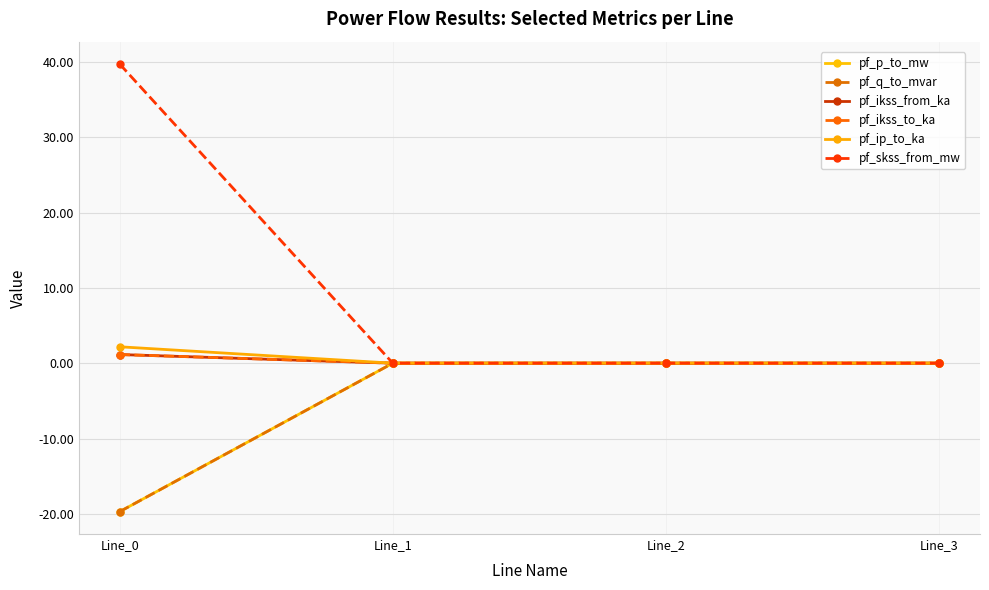

What is the difference between the maximum and minimum values in the pf_q_to_mvar series?

19.7